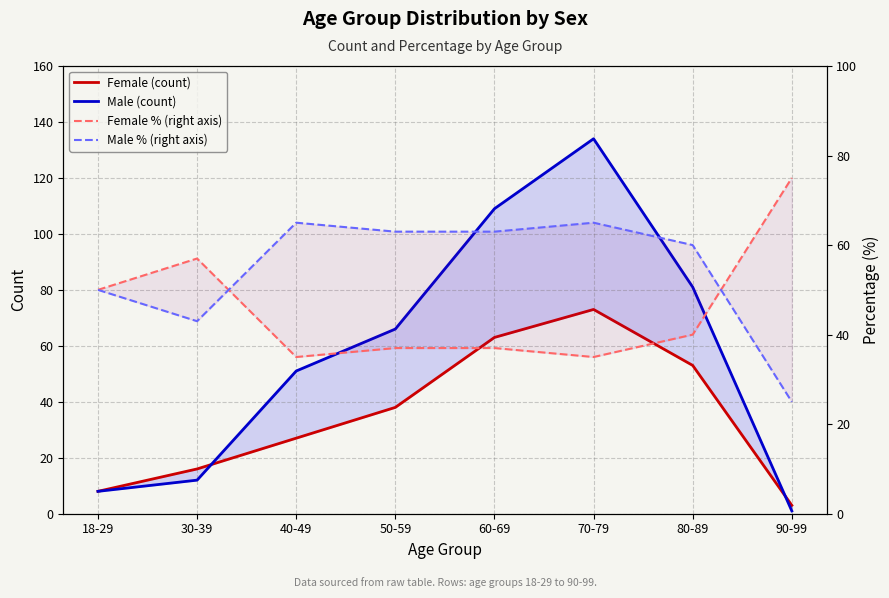

What is the difference between the Male % (right axis) values at 80-89 and 40-49?

5